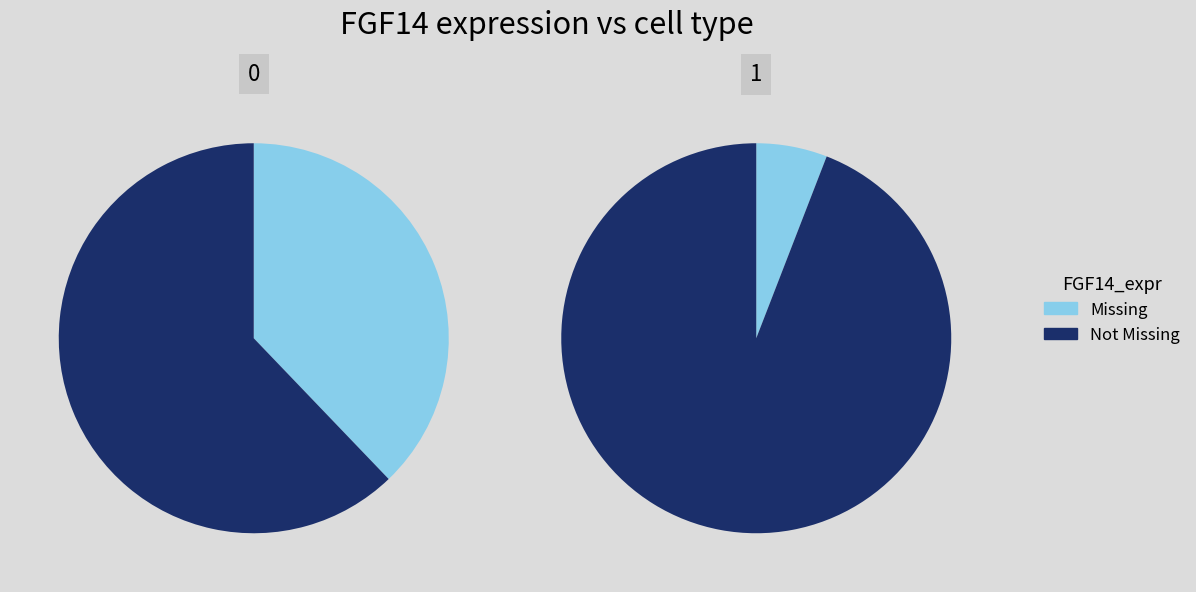

Count the number of slices in the pie.

2